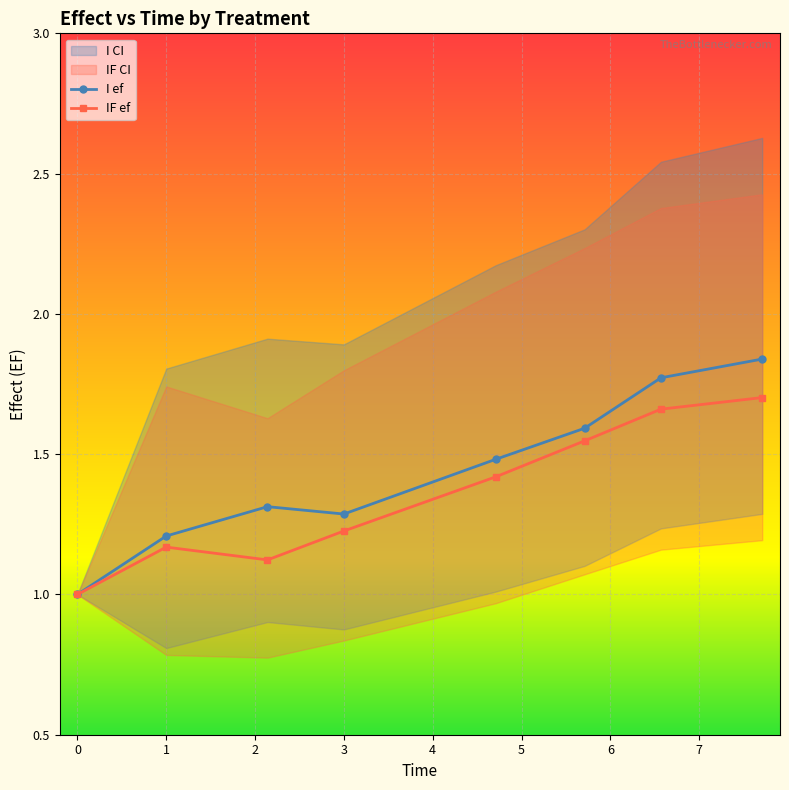

Which series has the largest range (max minus min)?

I ef